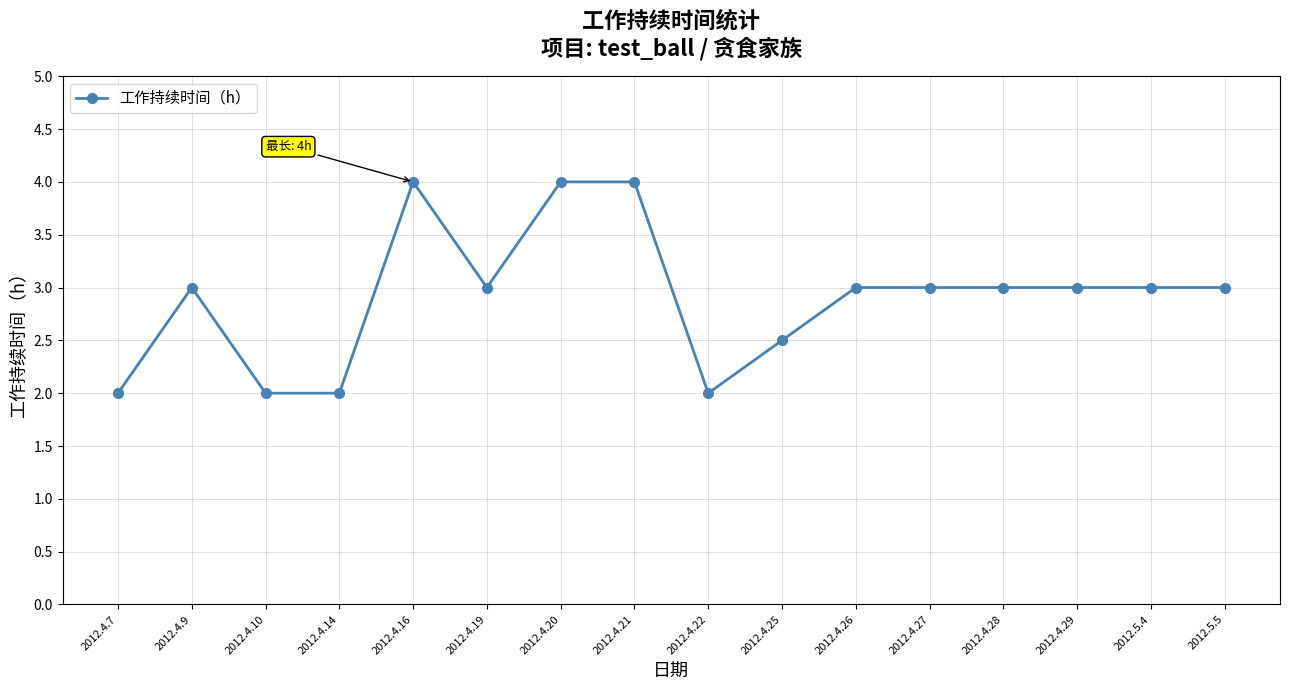

What is the average value?

2.9